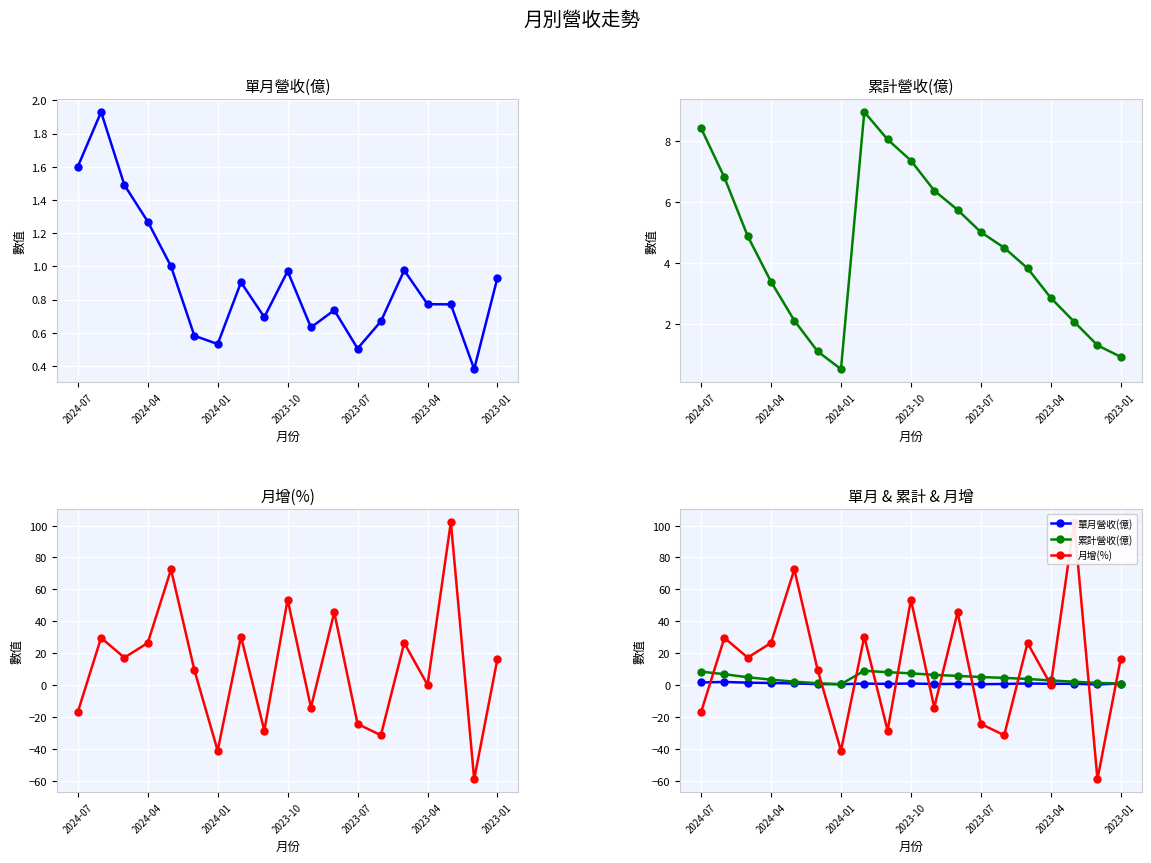

How many data points does each series have?

19